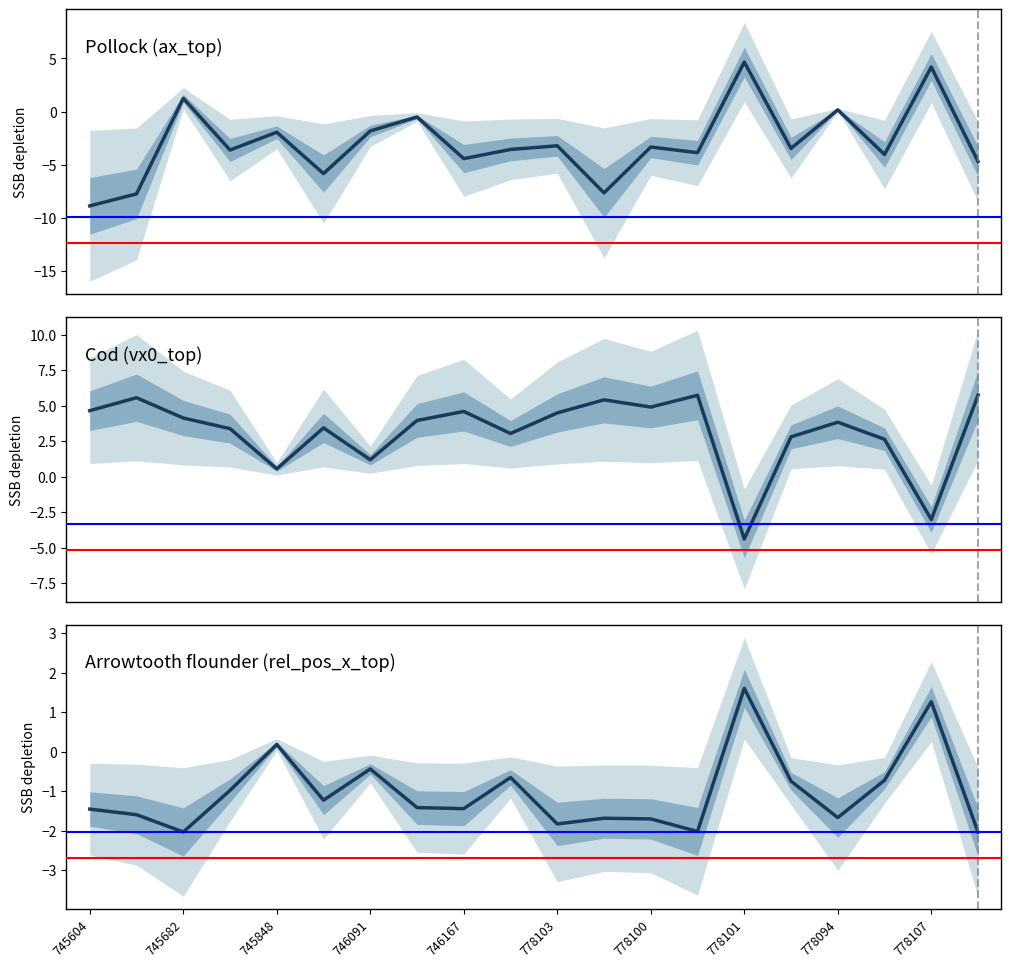

What is the value of the Cod (vx0_top) point at the 20th from the left?

5.7